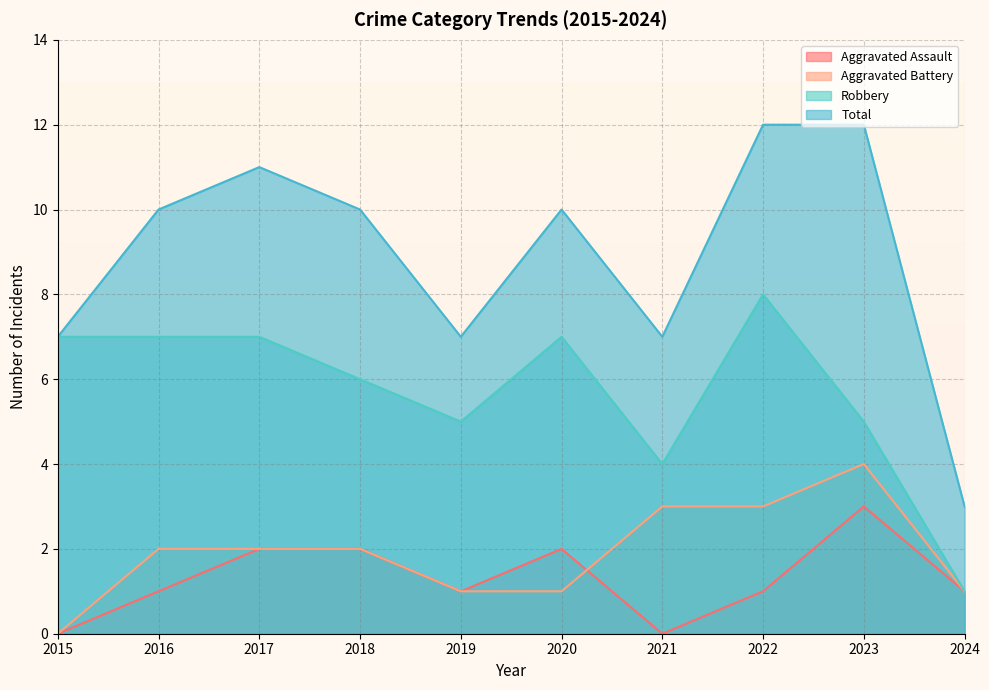

Count the number of data series in this chart.

4